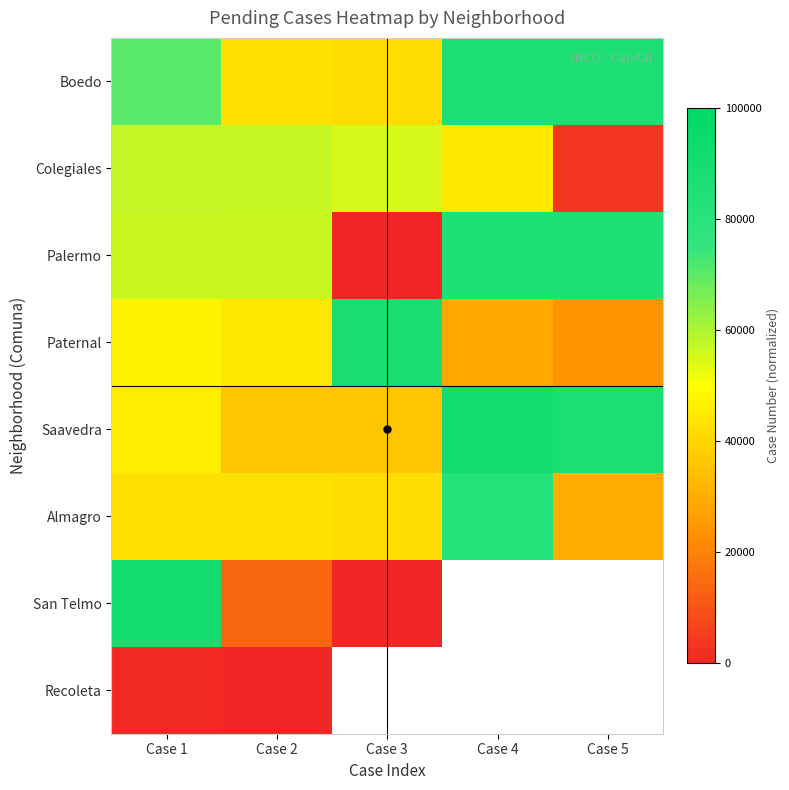

At which label does Saavedra reach its peak?

Case 4